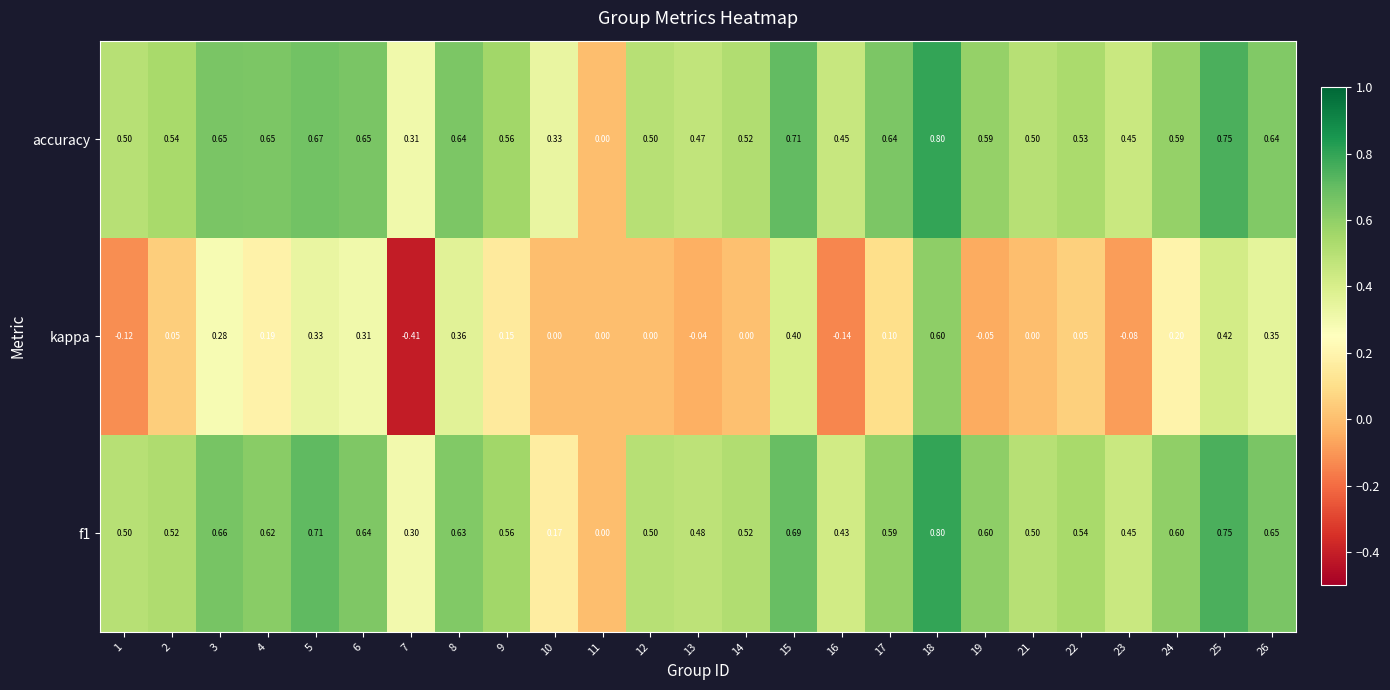

Which series has the largest total across all categories?

accuracy